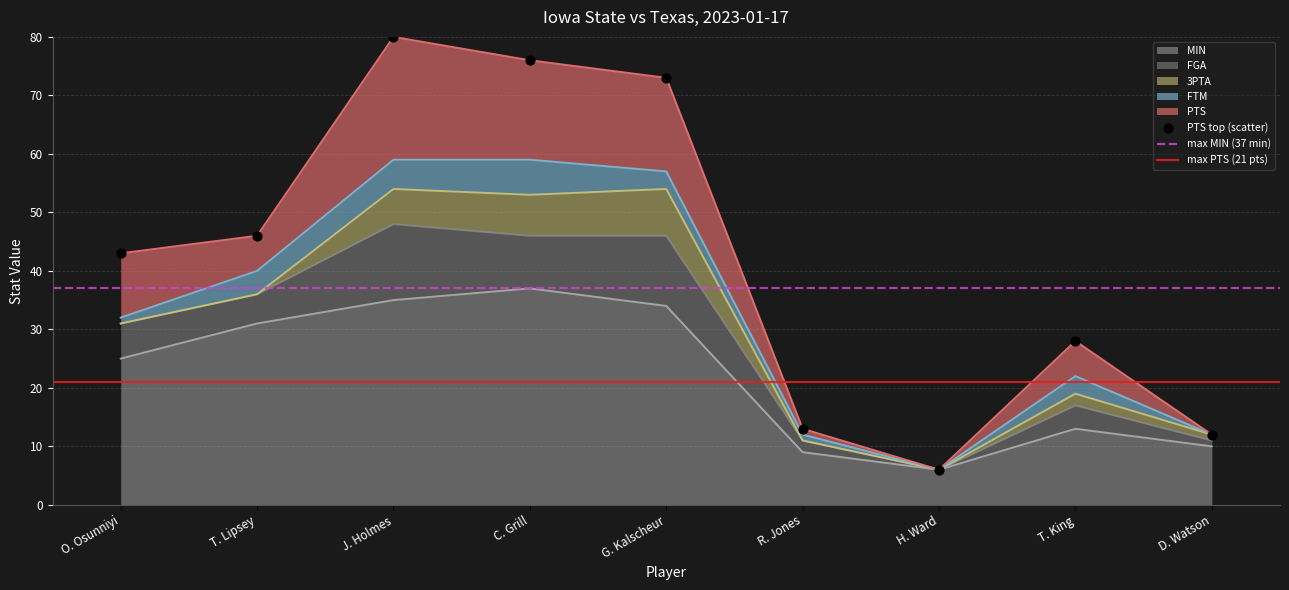

Which series has the widest spread of Y values?

MIN